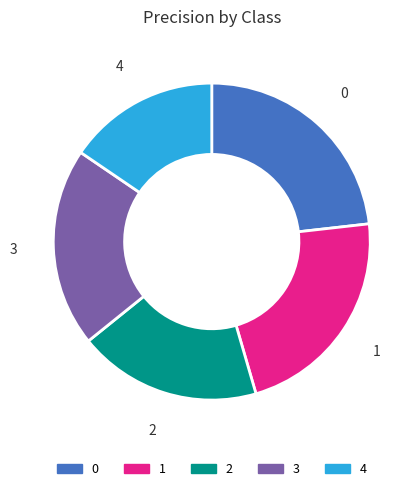

Does 2 account for over 50% of the chart?

No